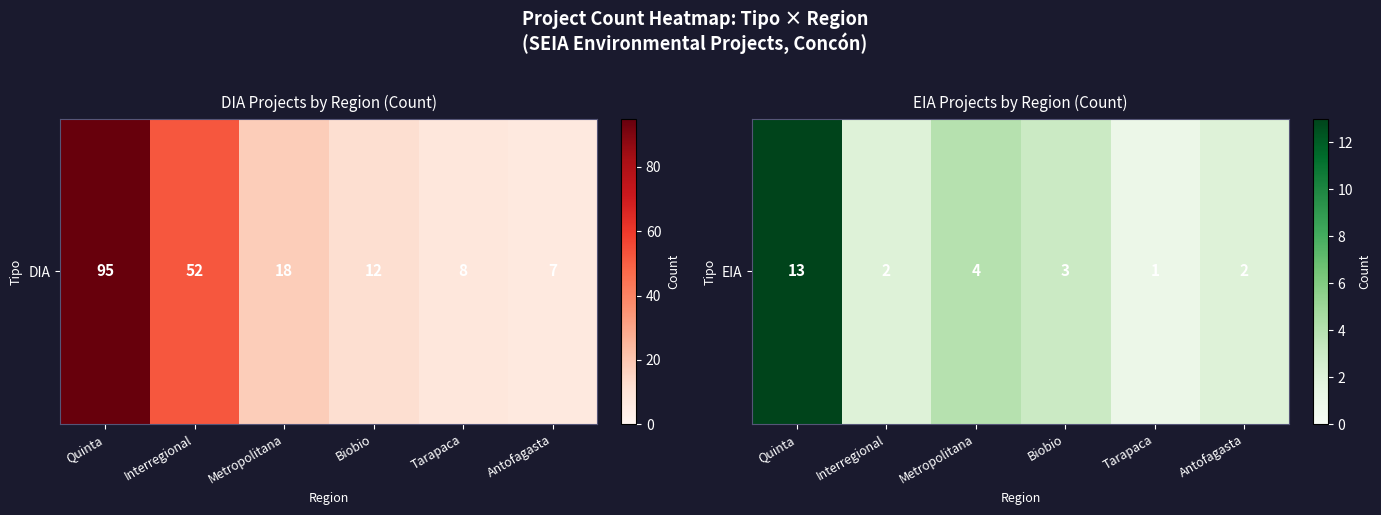

What is the maximum value shown in the chart?

13